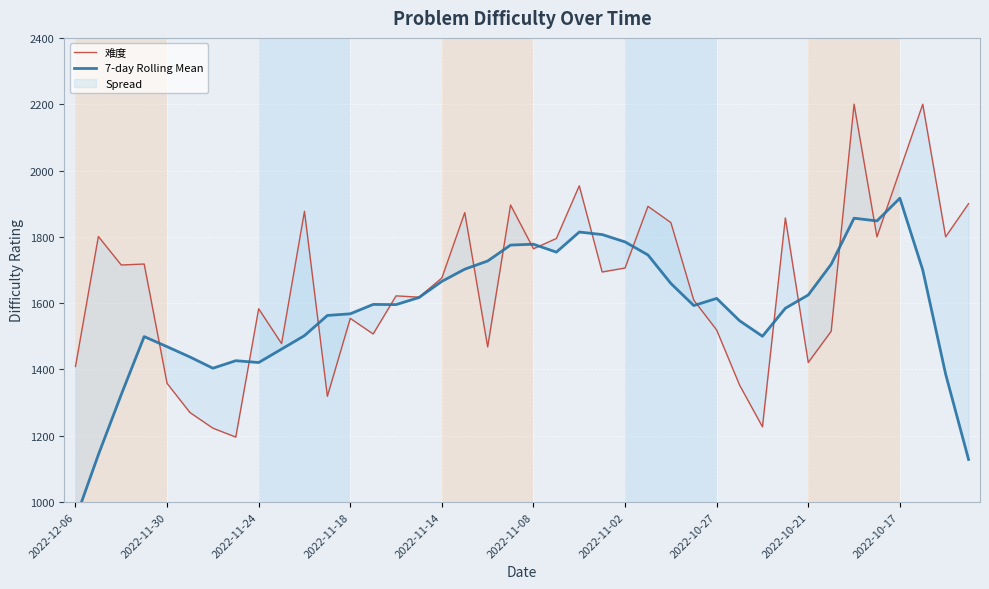

At how many categories does at least one series exceed 1021?

40